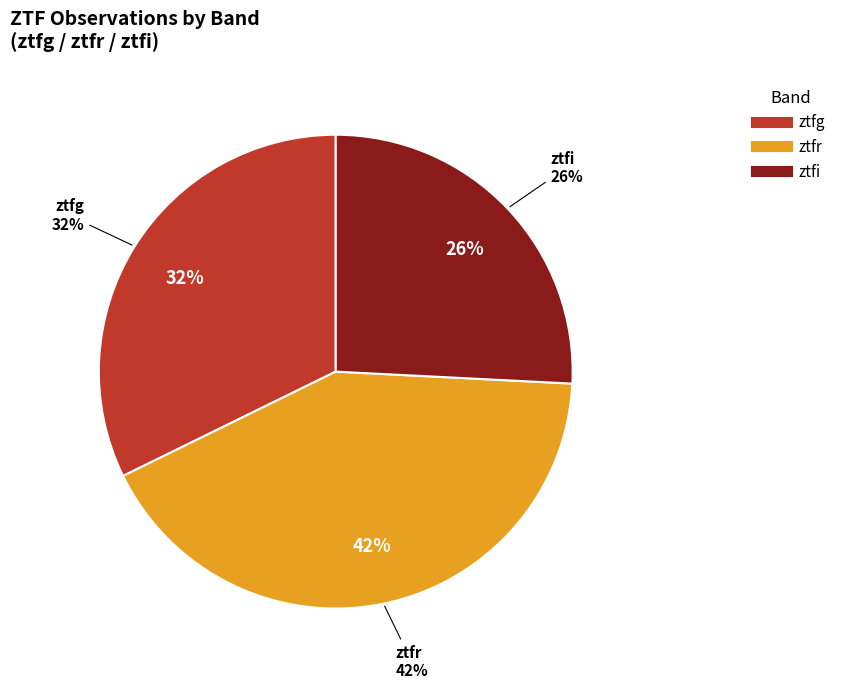

Does any single category account for the majority?

No